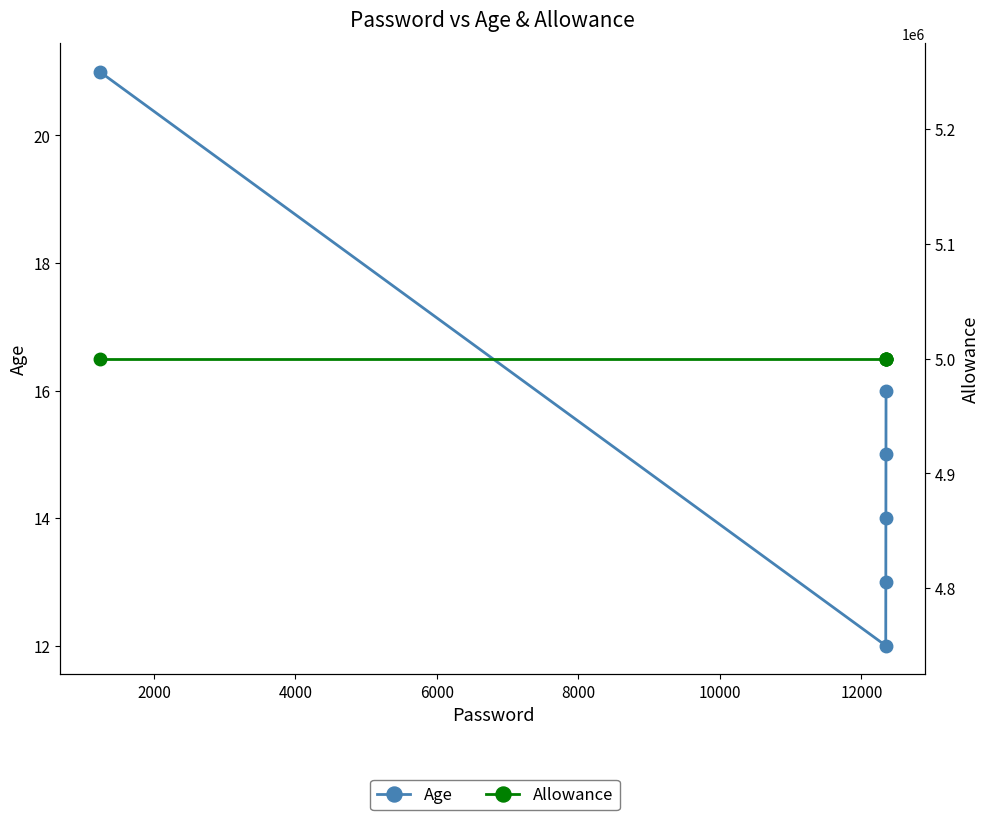

What are all the series names shown in the legend?

Age, Allowance